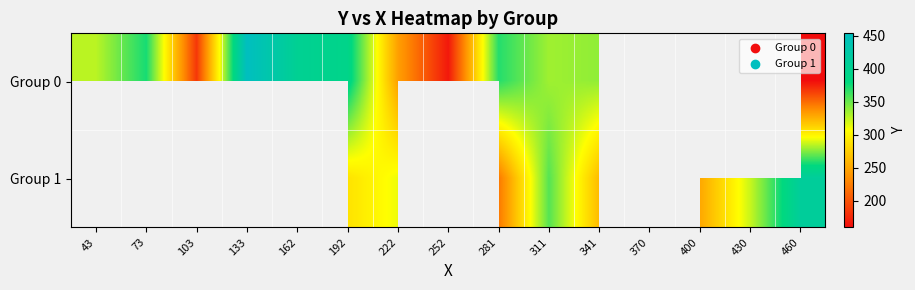

List the labels in order of Group 1 value, largest first.

43, 73, 133, 162, 252, 460, 311, 430, 222, 192, 341, 281, 103, 370, 400